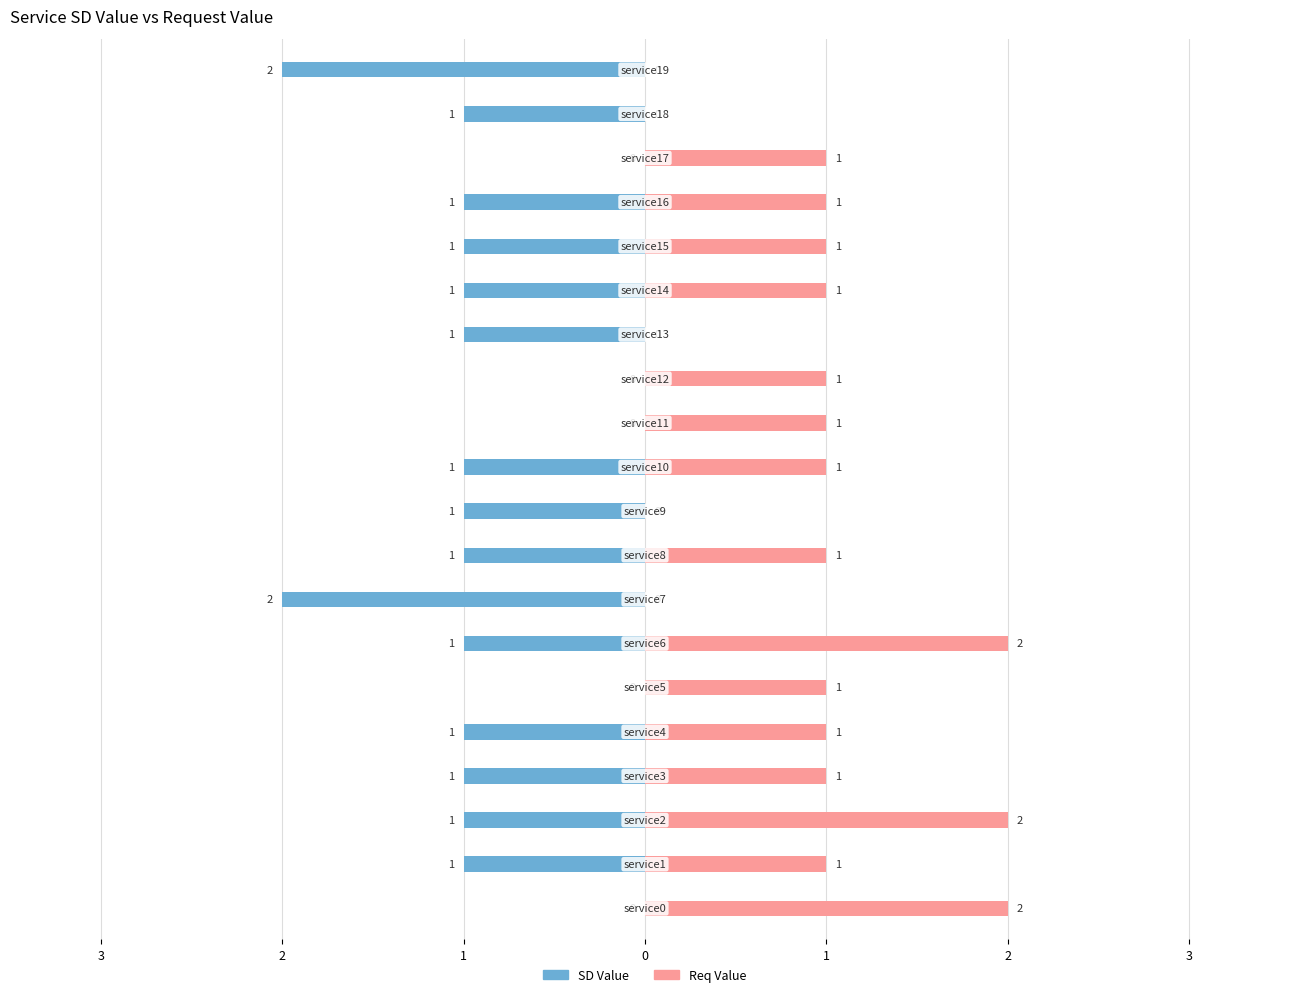

Which label corresponds to the smallest value in the chart?

7